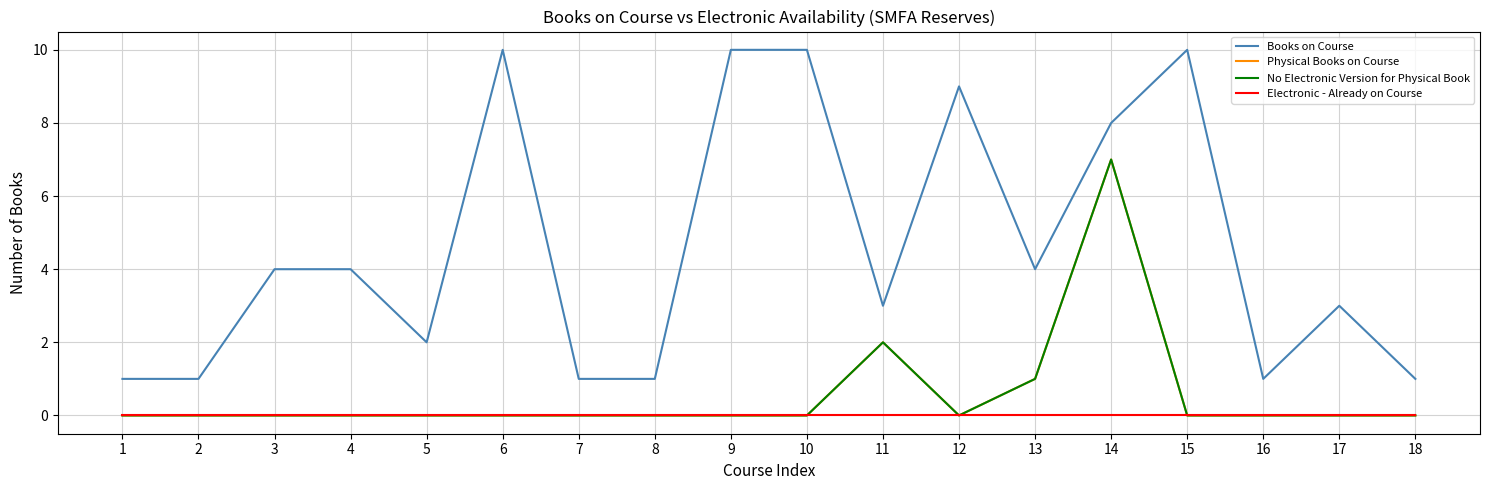

Is this an area chart (filled region under the line)?

No